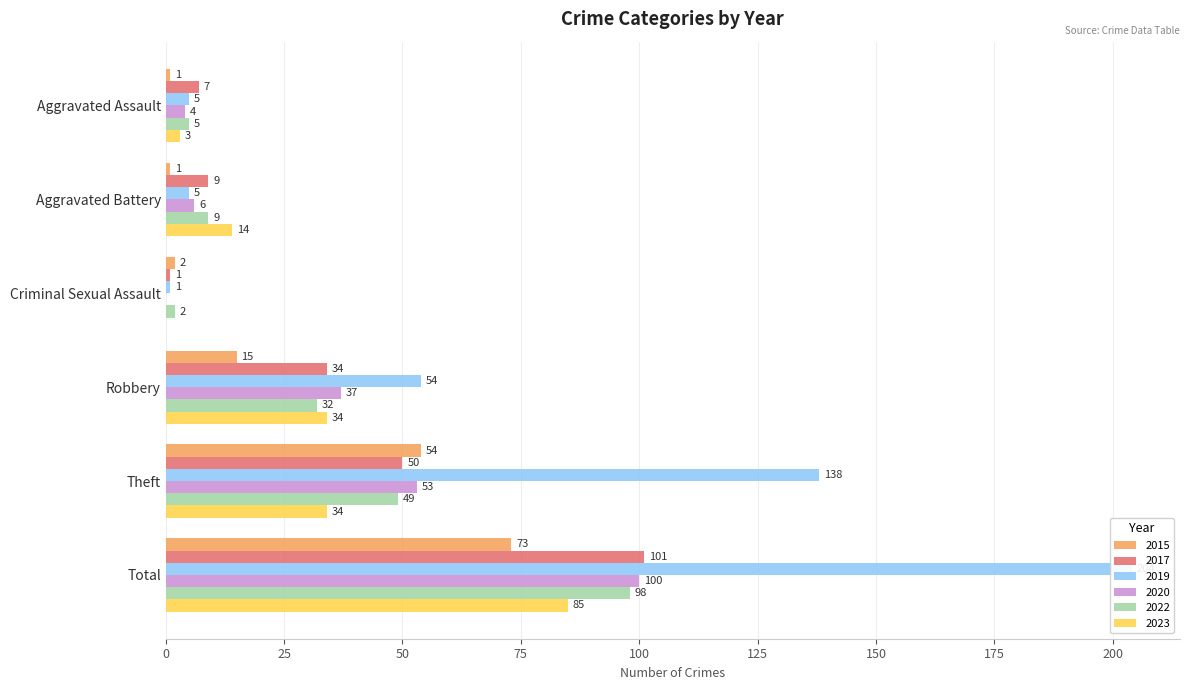

How many values in the 2022 series are below 32?

3